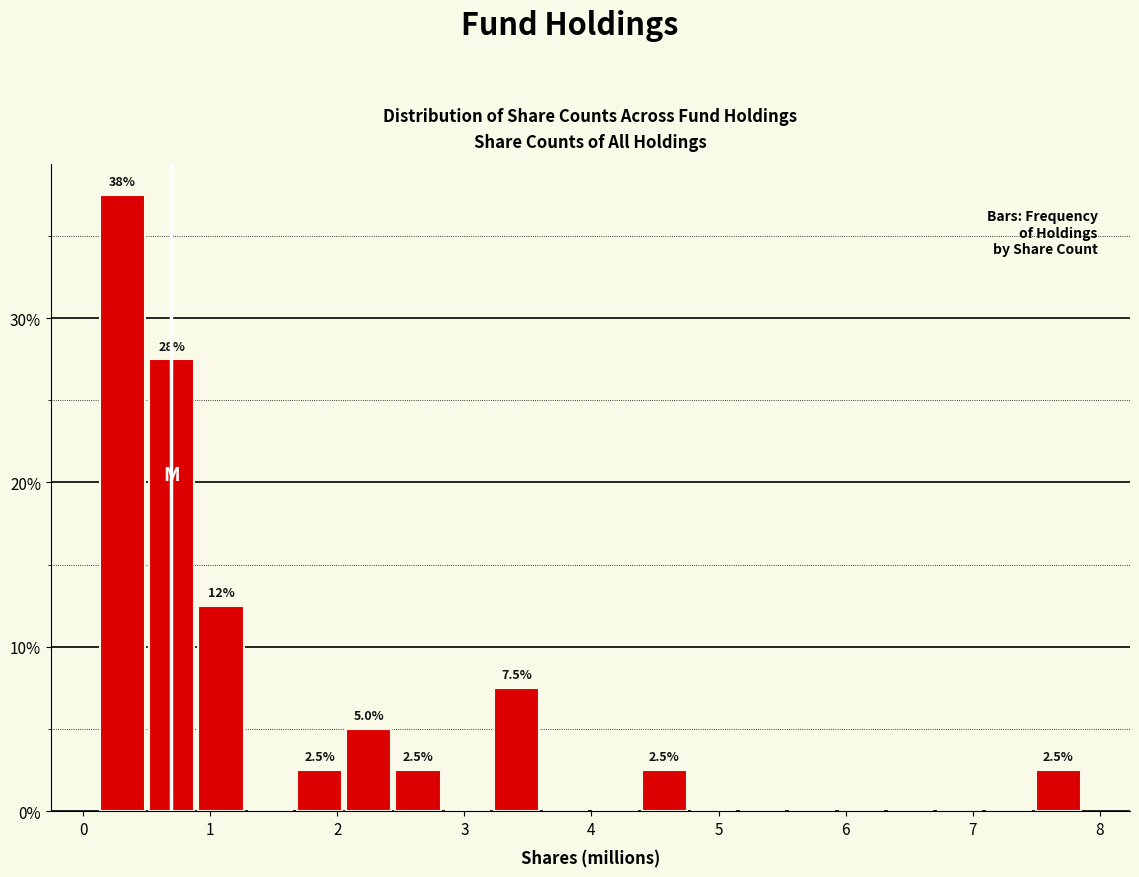

Read against the x-axis, roughly where is the centre of the tallest bar?

0.3